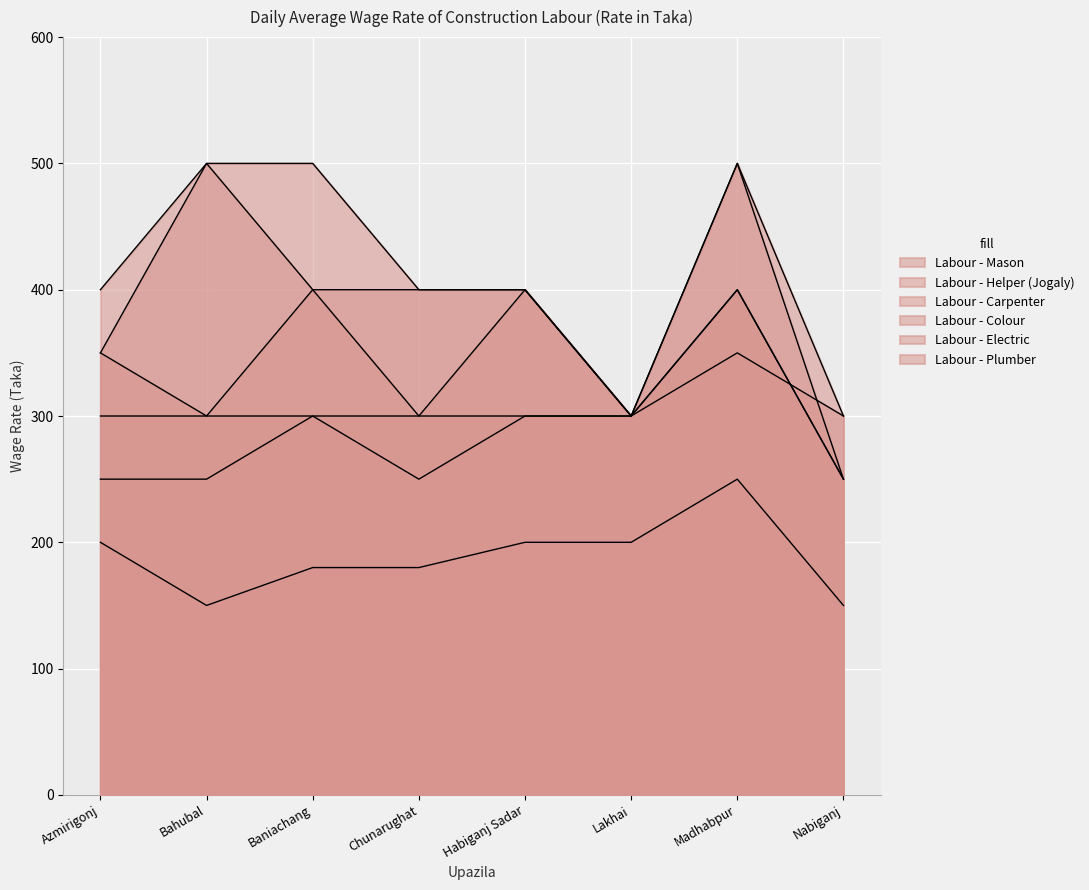

Count the Labour - Plumber values in the range 400 to 500.

6